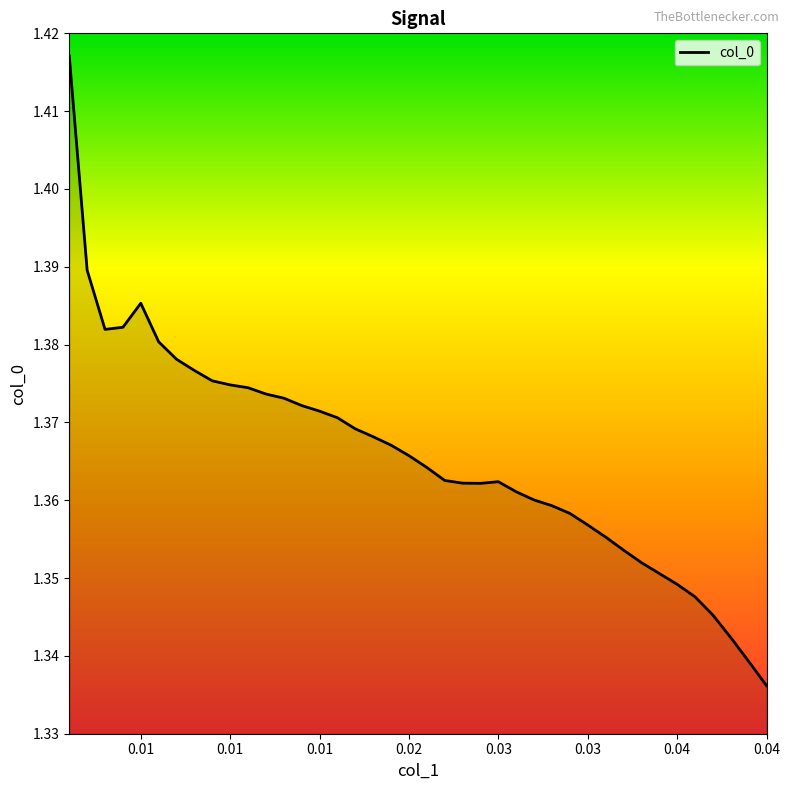

How many series are shown in this chart?

1